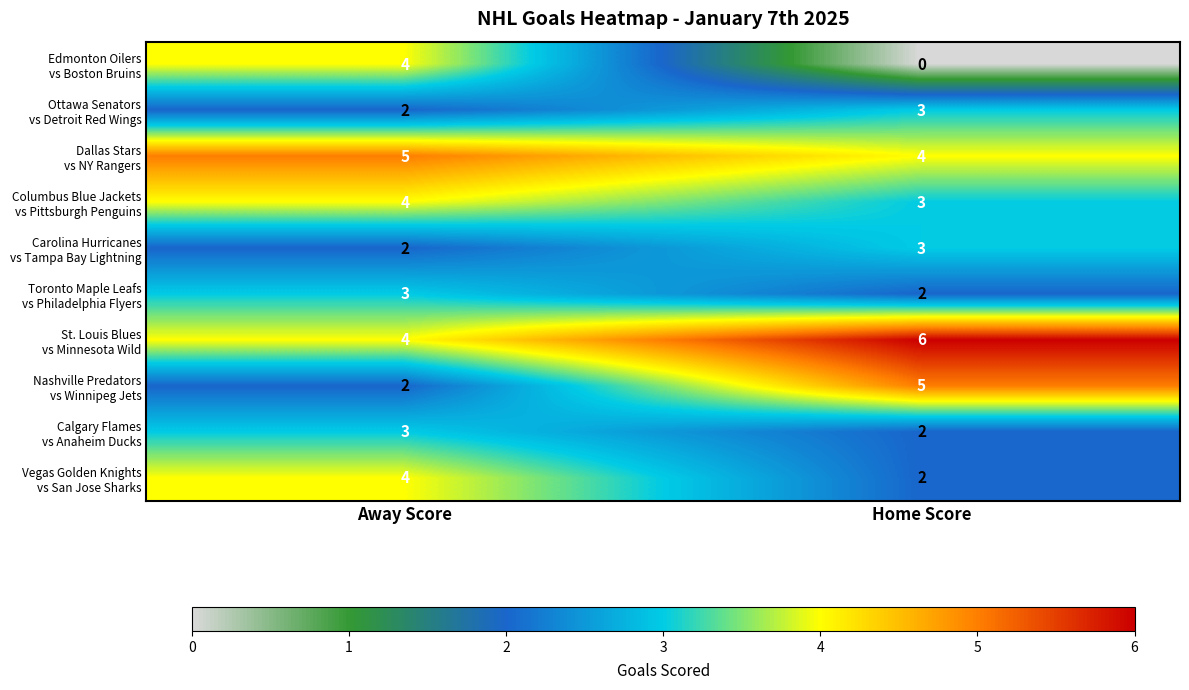

Which label corresponds to the smallest value in the chart?

Home Score